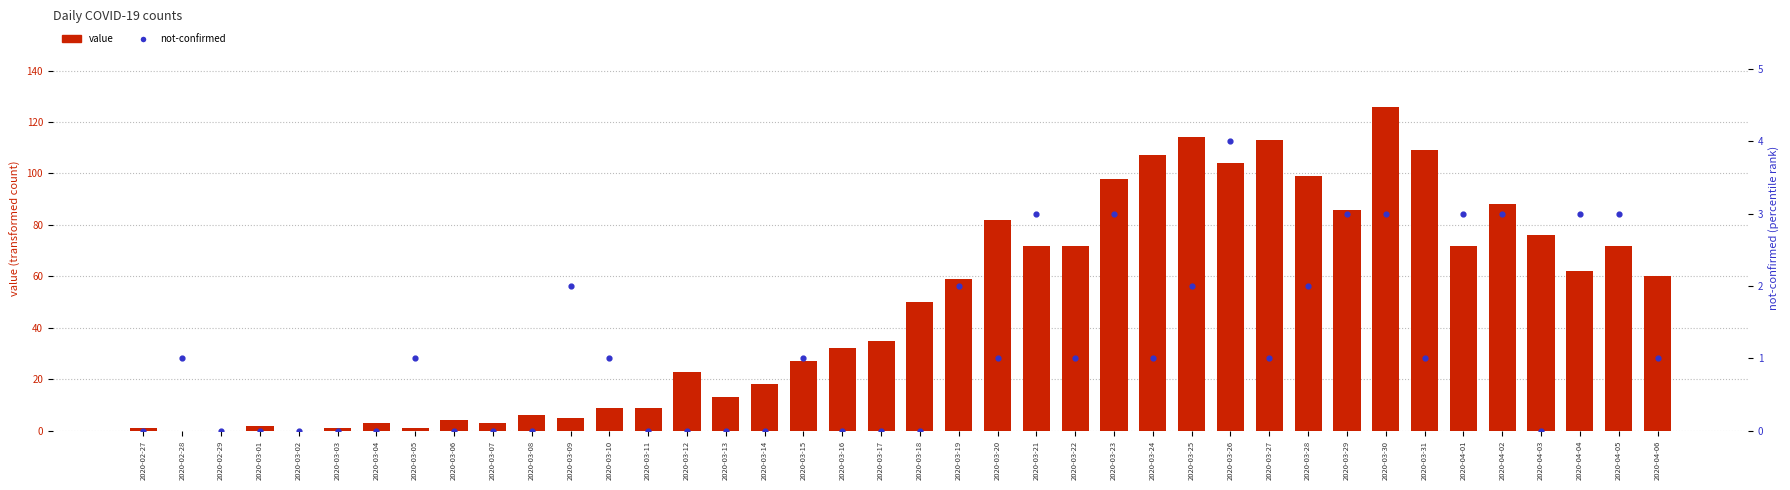

At how many categories does at least one series exceed 82?

10